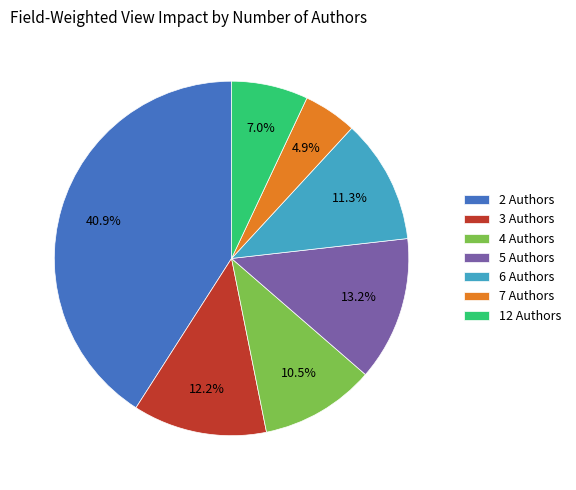

Which slice is the largest?

2